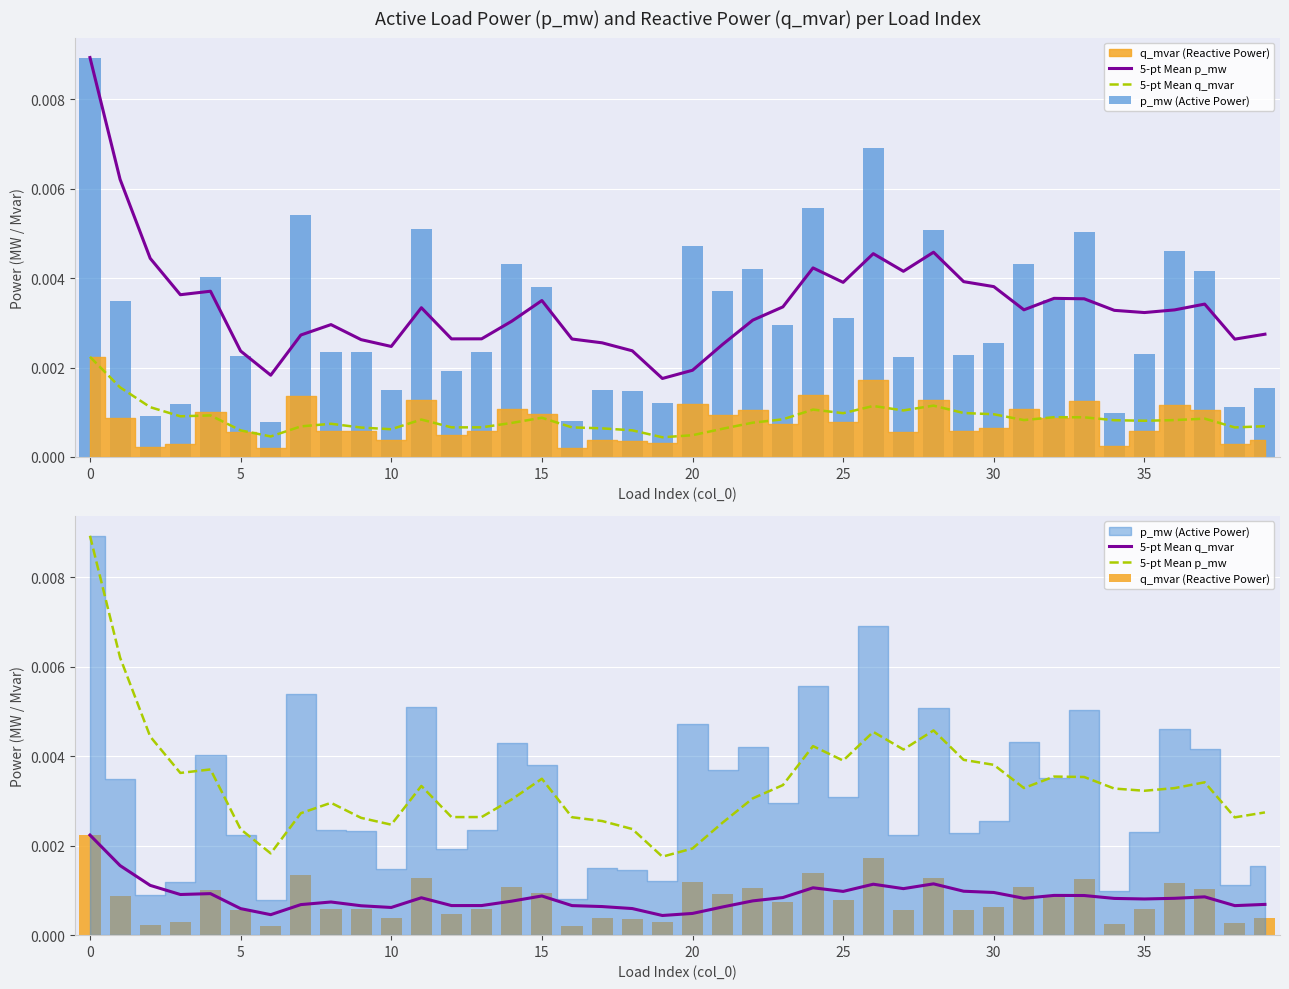

List the series in order of their peak value, lowest first.

5-pt Mean q_mvar, q_mvar (Reactive Power), 5-pt Mean p_mw, p_mw (Active Power)